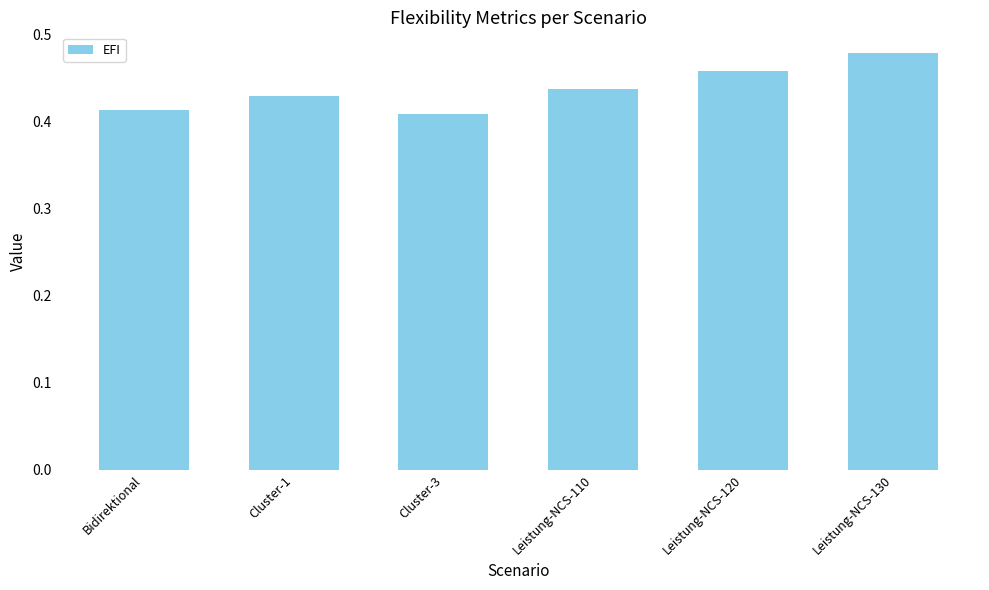

Which label corresponds to the smallest value in the chart?

Cluster-3